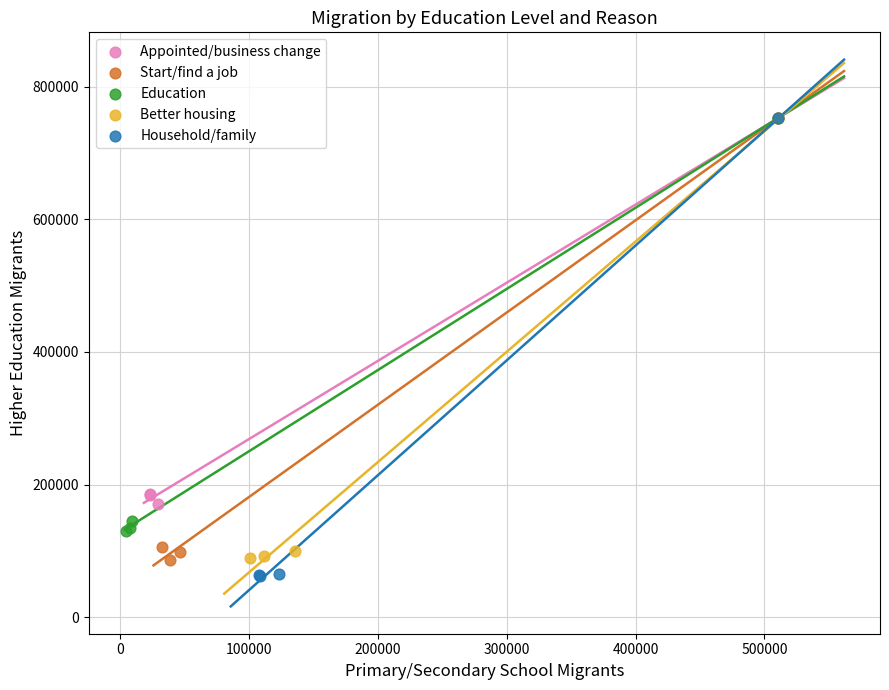

Which series has the widest spread of Y values?

Household/family